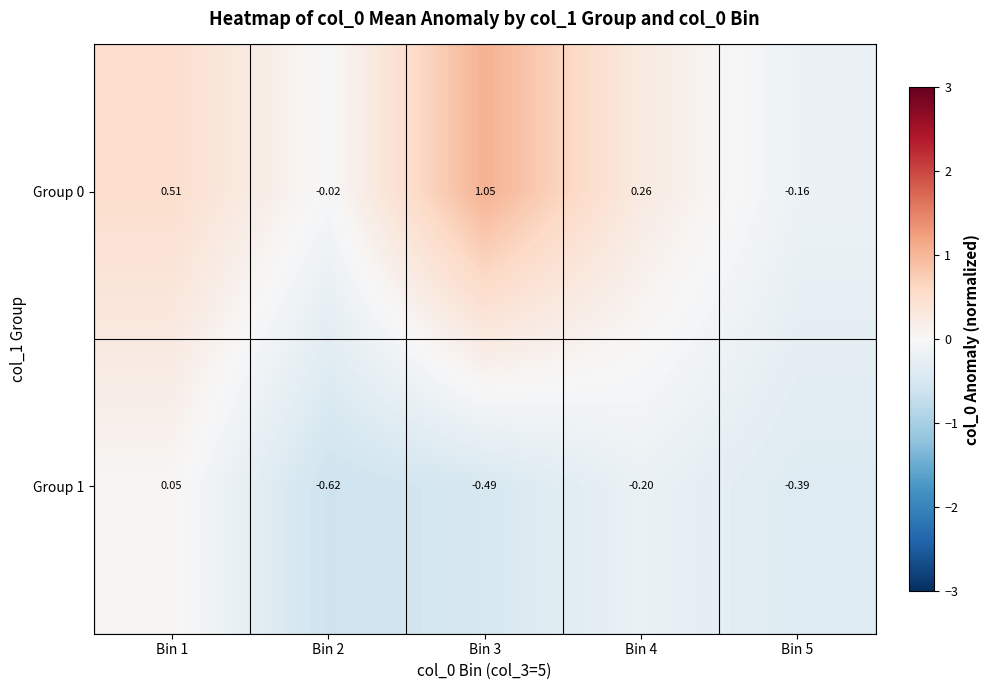

Is the value of Group 1 at Bin 2 greater than the value of Group 0 at Bin 3?

No